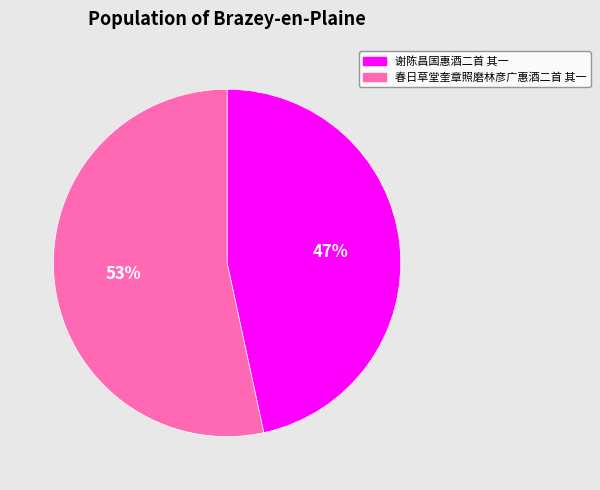

To the nearest percent, what portion does 谢陈昌国惠酒二首 其一 represent?

47%